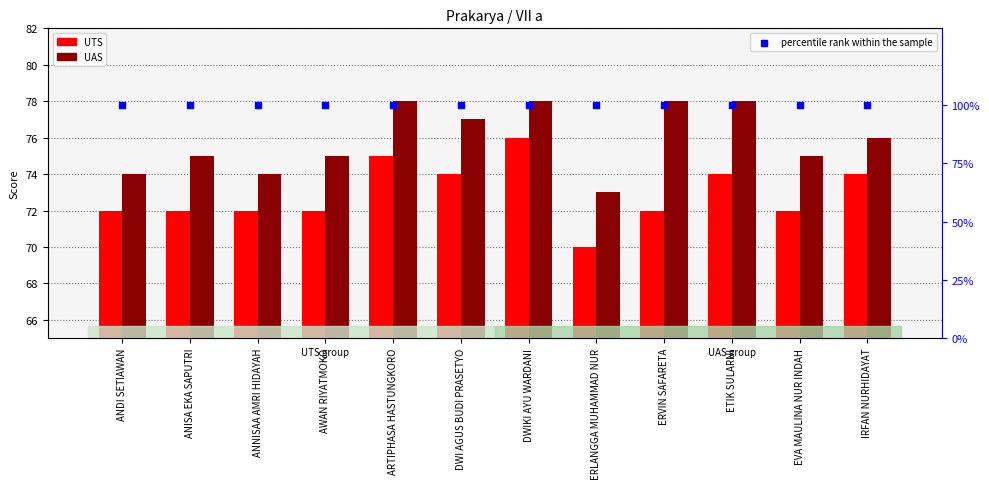

What is the total value across all series at ERVIN SAFARETA?

250